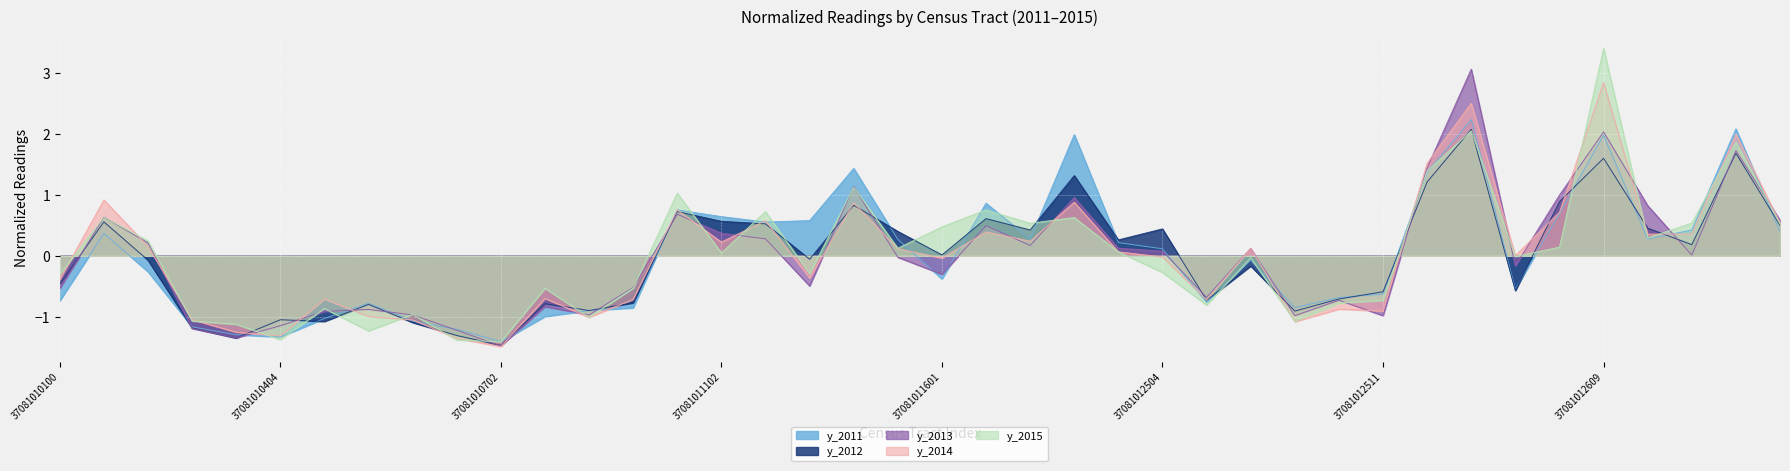

What is the difference between the maximum and second lowest values in the y_2015 series?

4.8